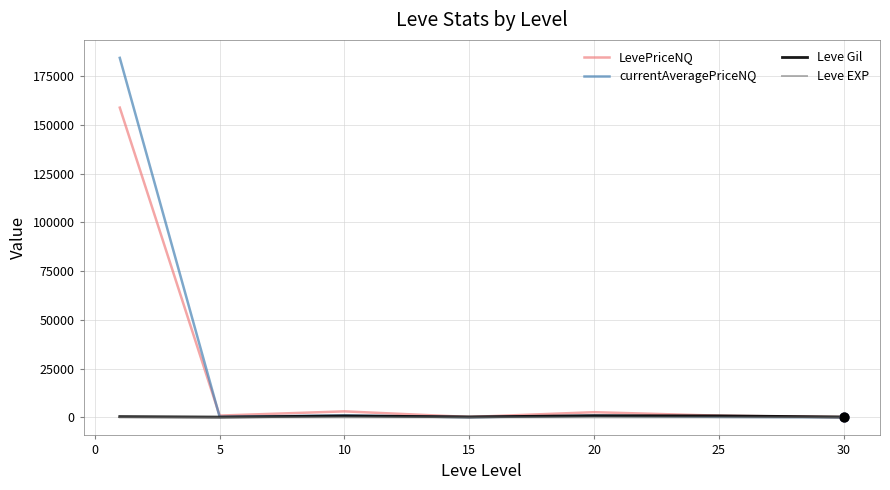

What are all the series names shown in the legend?

LevePriceNQ, currentAveragePriceNQ, Leve Gil, Leve EXP